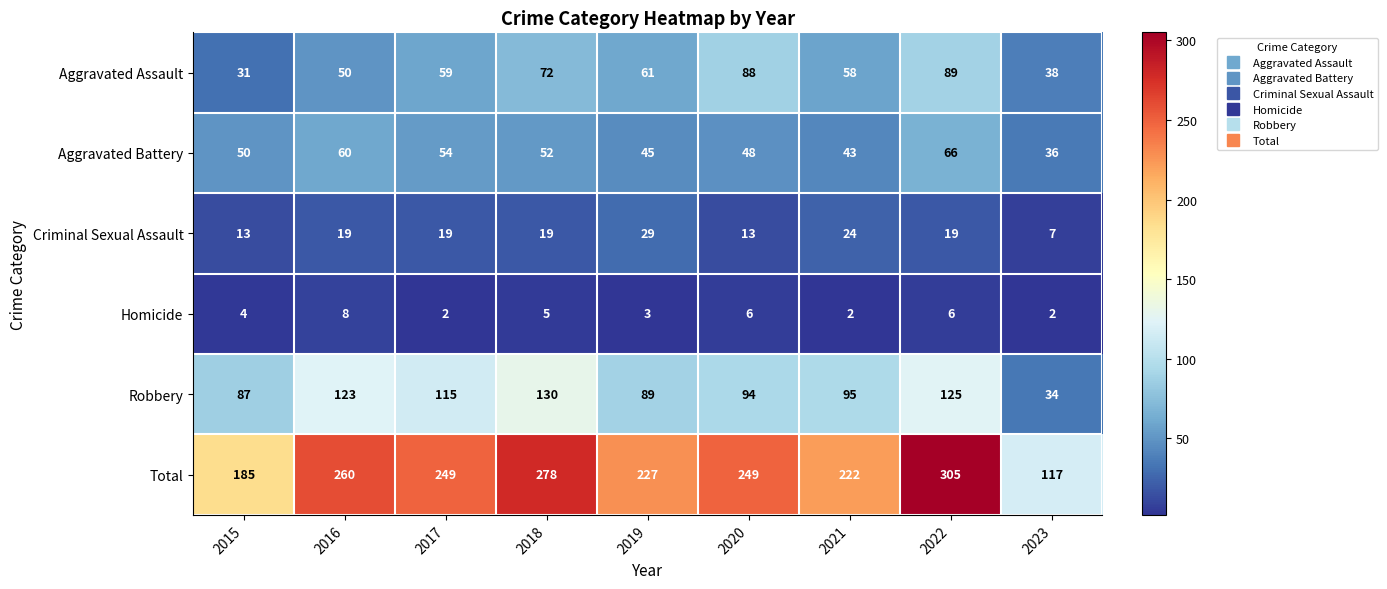

Between 2016 and 2017, which series saw the biggest shift?

Total